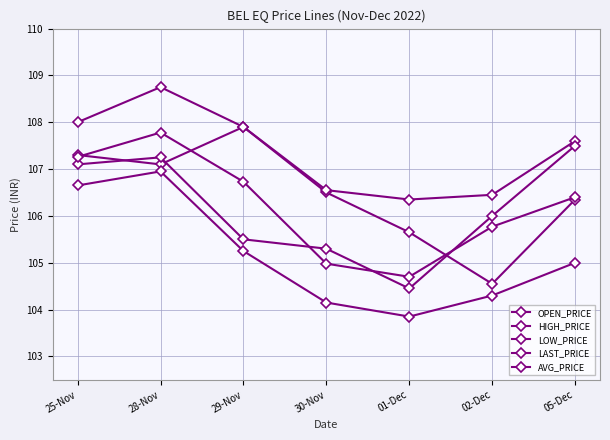

Reading right to left, list all the values displayed in this chart.

OPEN_PRICE: 05-Dec=106.3	02-Dec=104.5	01-Dec=105.7	30-Nov=106.5	29-Nov=107.9	28-Nov=107.1	25-Nov=107.3
HIGH_PRICE: 05-Dec=107.6	02-Dec=106.5	01-Dec=106.3	30-Nov=106.5	29-Nov=107.9	28-Nov=108.8	25-Nov=108.0
LOW_PRICE: 05-Dec=105.0	02-Dec=104.3	01-Dec=103.8	30-Nov=104.2	29-Nov=105.2	28-Nov=107.0	25-Nov=106.7
LAST_PRICE: 05-Dec=107.5	02-Dec=106.0	01-Dec=104.5	30-Nov=105.3	29-Nov=105.5	28-Nov=107.2	25-Nov=107.1
AVG_PRICE: 05-Dec=106.4	02-Dec=105.8	01-Dec=104.7	30-Nov=105.0	29-Nov=106.7	28-Nov=107.8	25-Nov=107.3